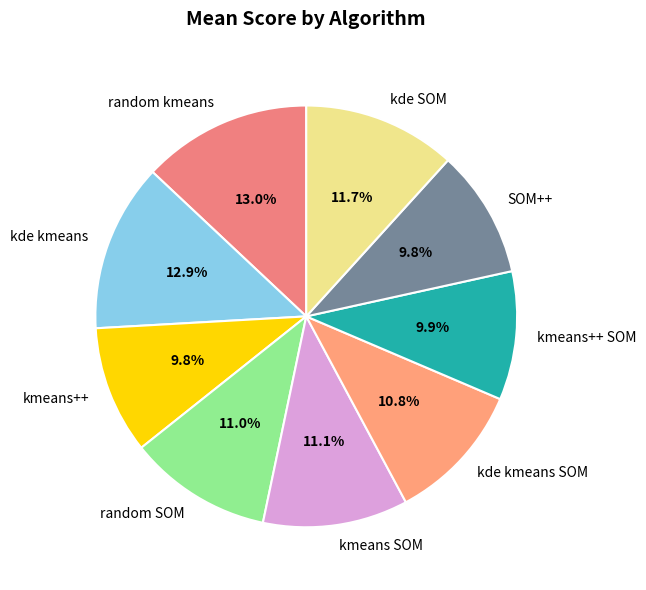

To the nearest percent, what percentage of the pie is kmeans++?

10%